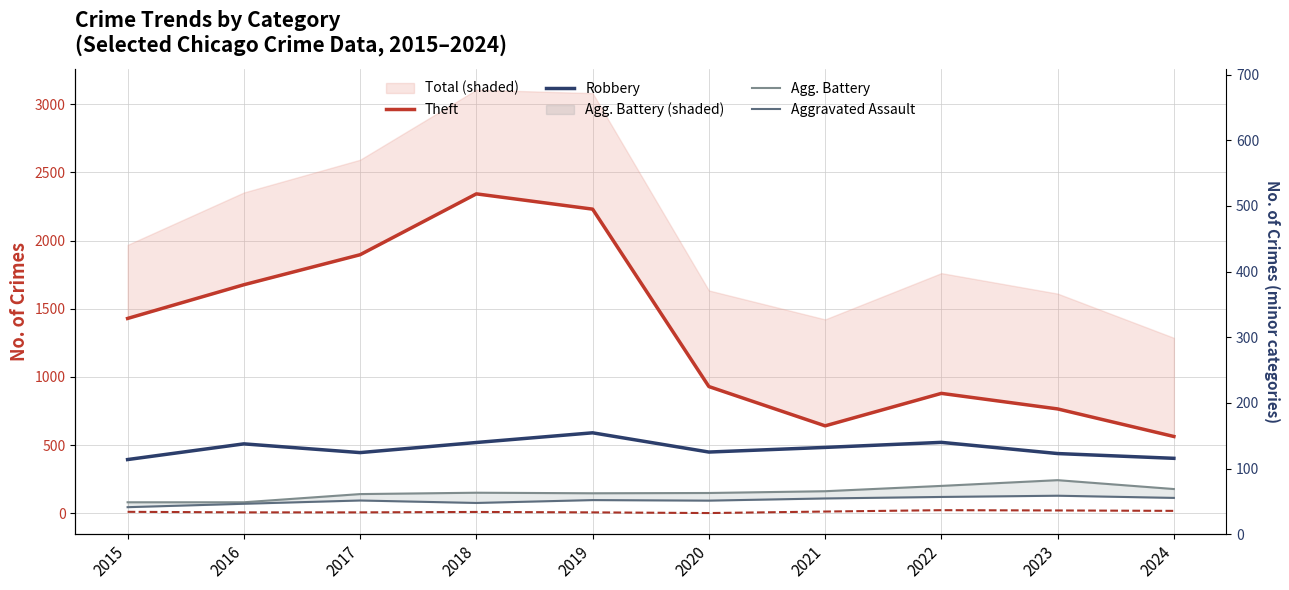

What is the value of the Criminal Sexual Assault point at the 2nd from the left?

8